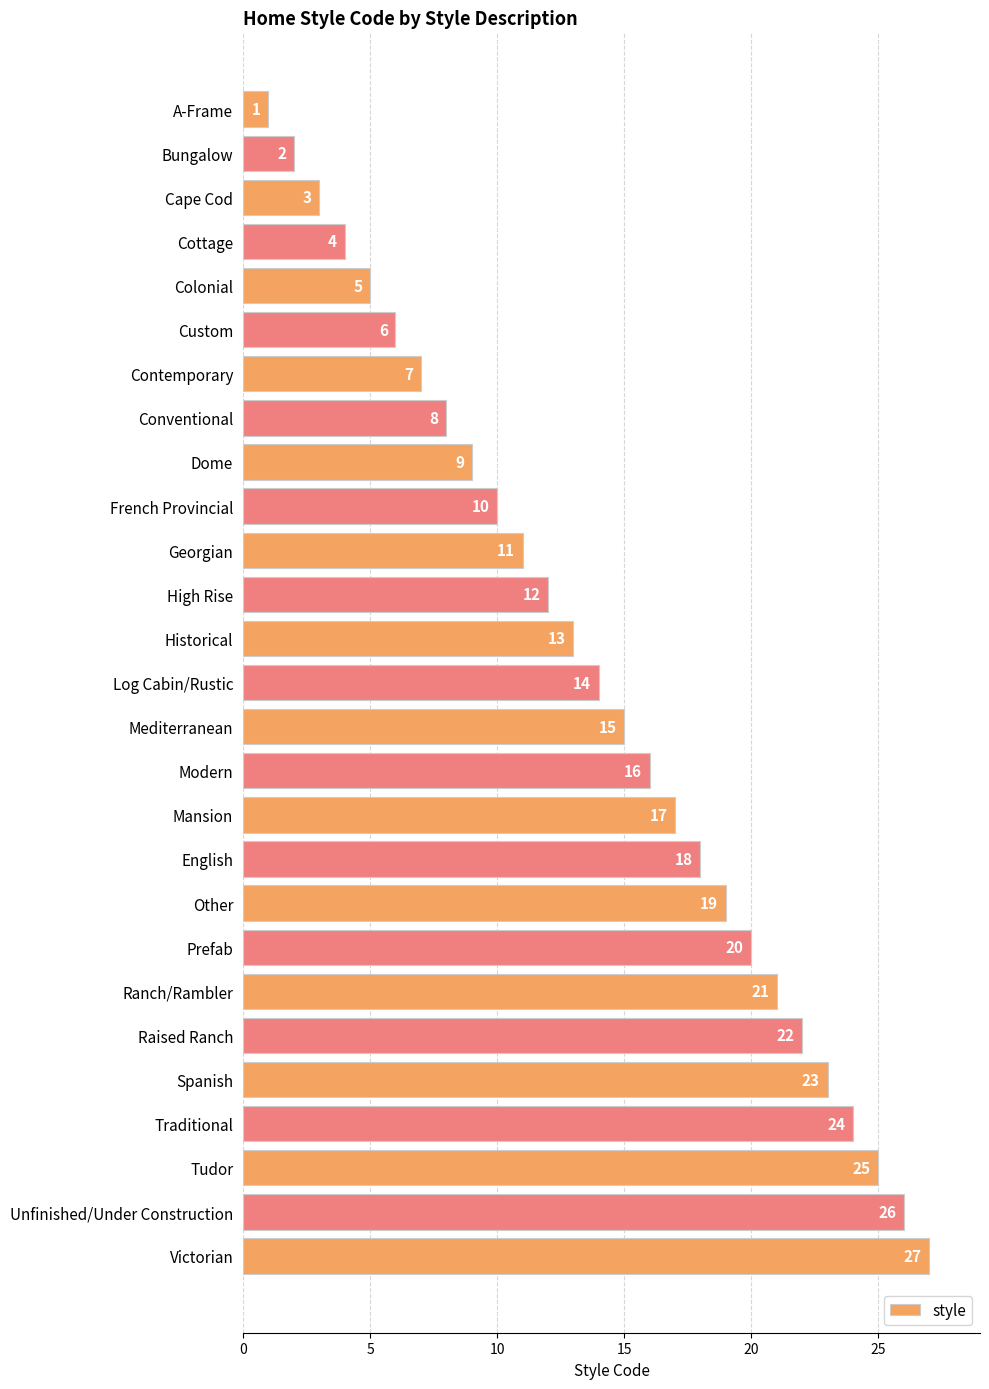

The value at Colonial is 8. True or false?

False